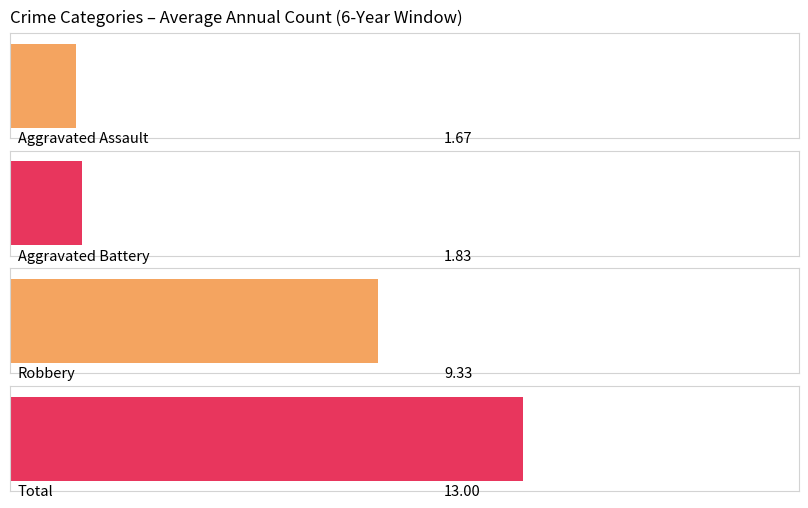

Does the chart contain stacked bars?

No